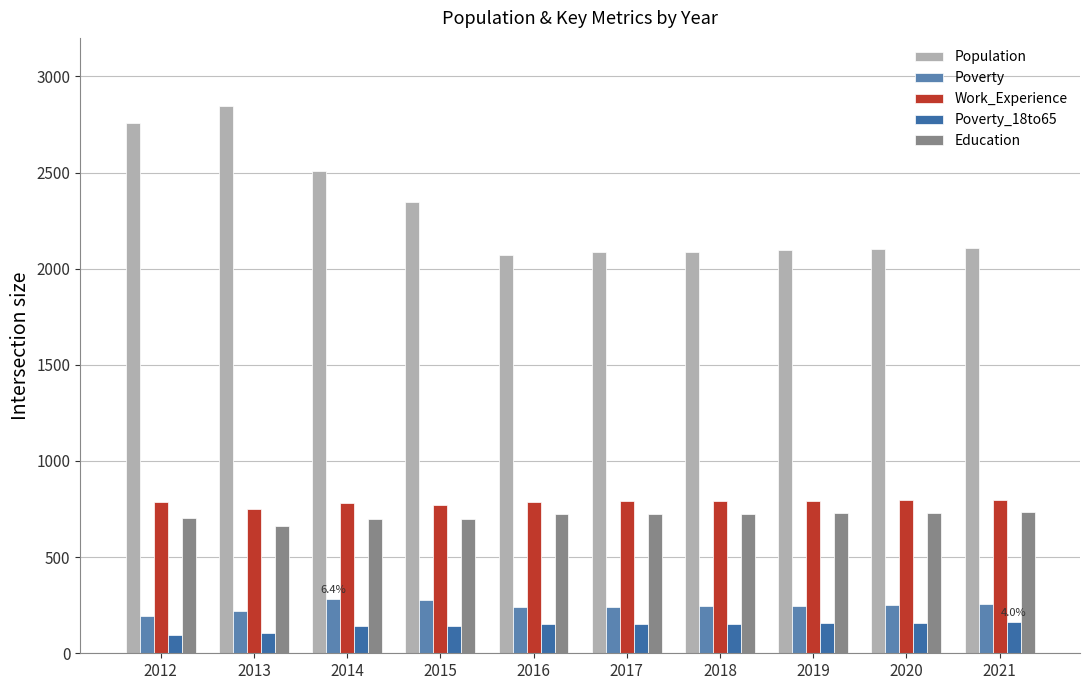

How many bars are there in total?

50